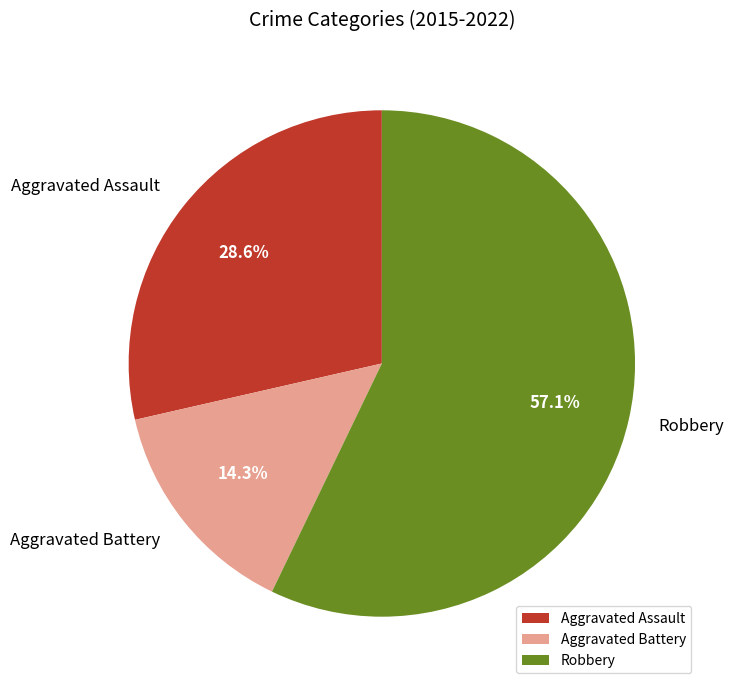

Is there any slice that represents more than half of the pie?

Yes